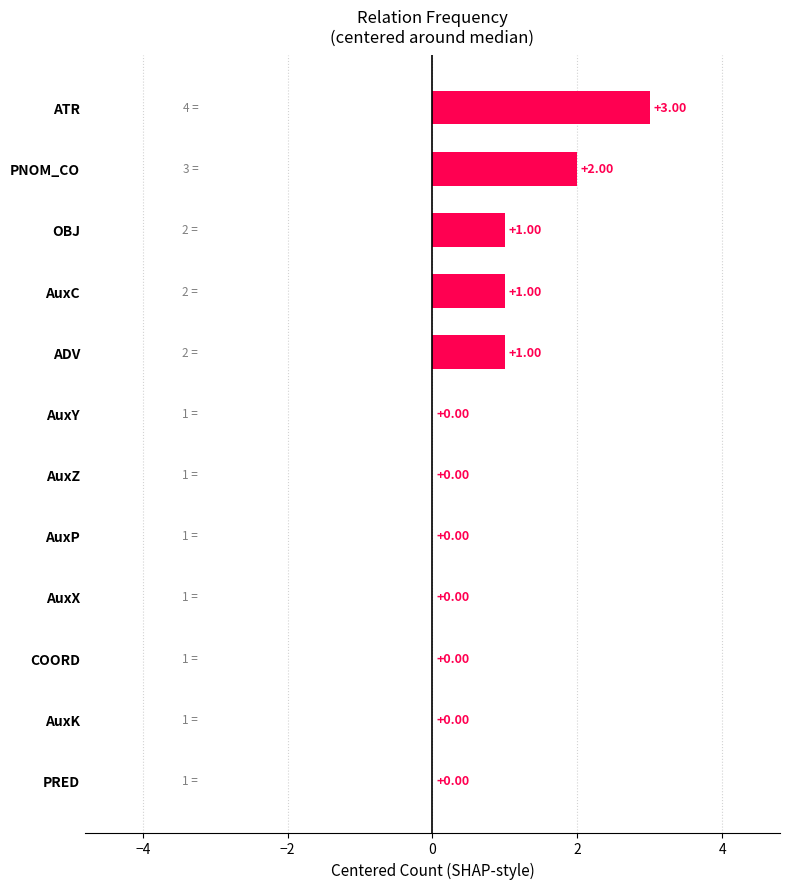

Which category has the highest value across all series?

ATR